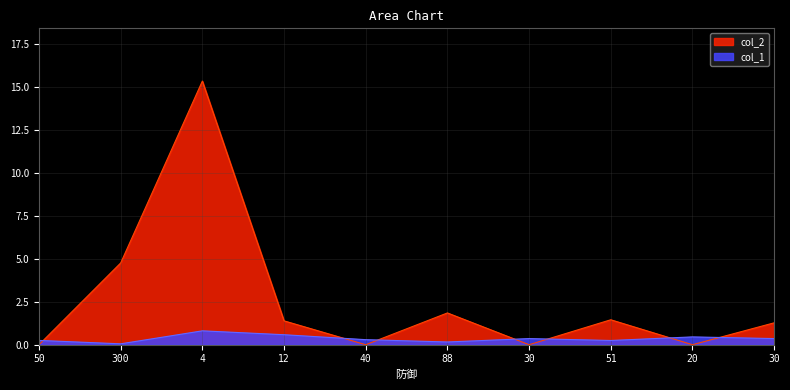

Which series ends up on top after the final intersection of col_1 and col_2?

col_2